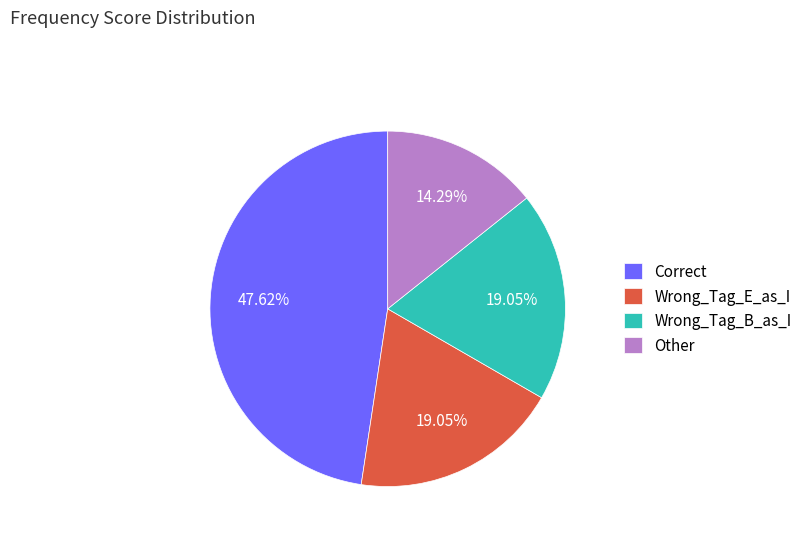

Do Wrong_Tag_E_as_I and Wrong_Tag_B_as_I together represent more than half of the pie?

No